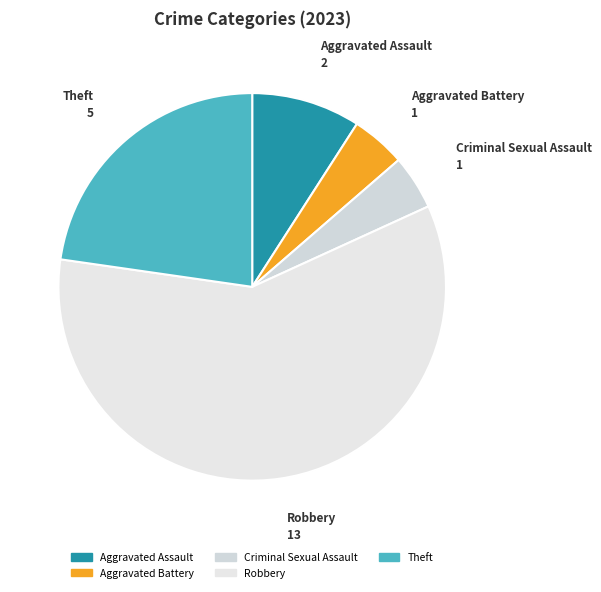

Which slice is the largest?

Robbery